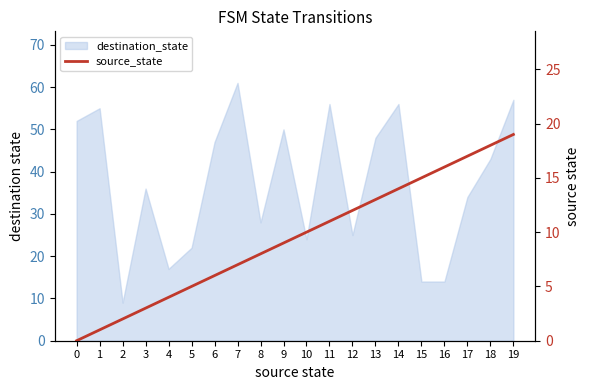

What is the difference between the values at 16 and 9?

7